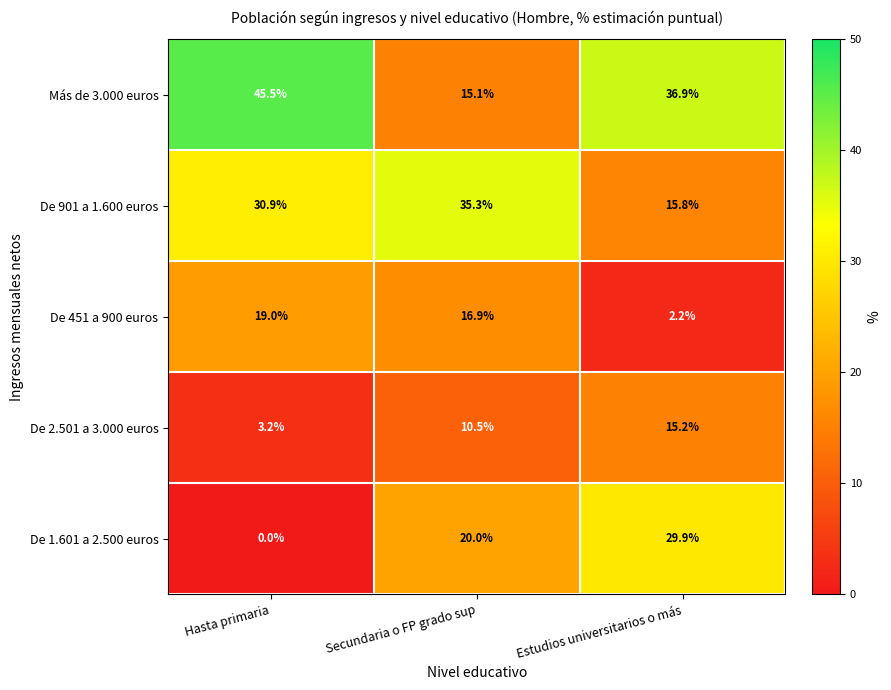

What is the total value across all series at Estudios universitarios o más?

100.0